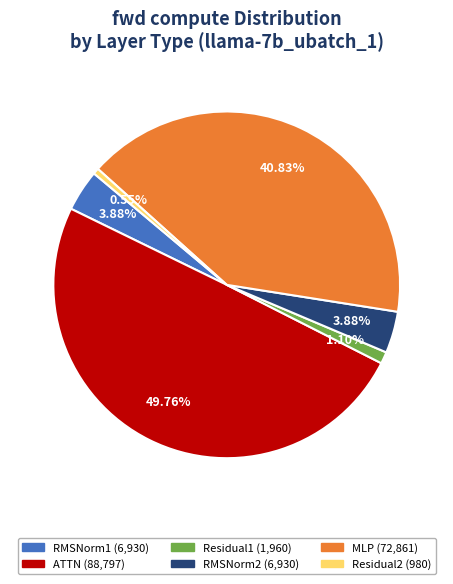

To the nearest percent, what is the combined percentage of Residual1 and MLP?

42%